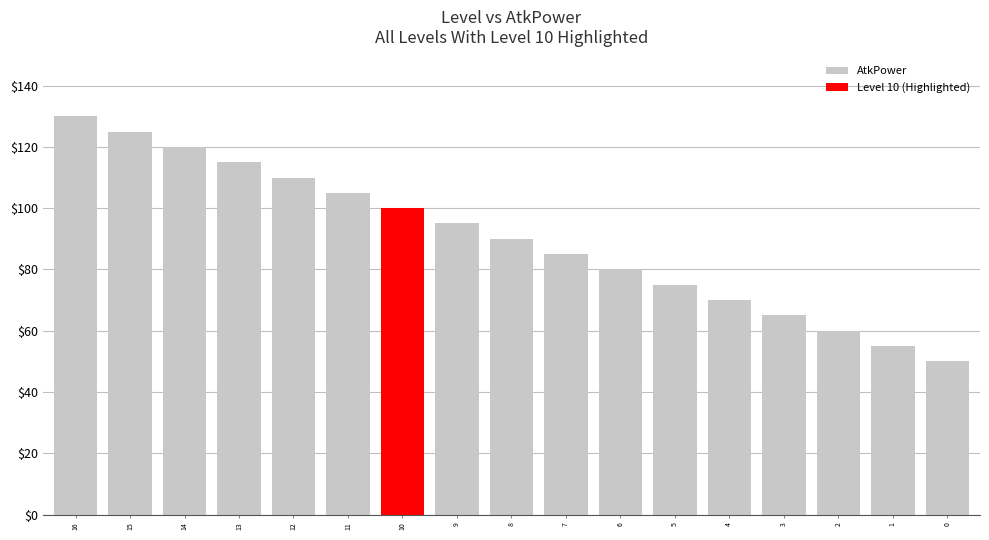

What is the value of the 3rd bar from the left?

120